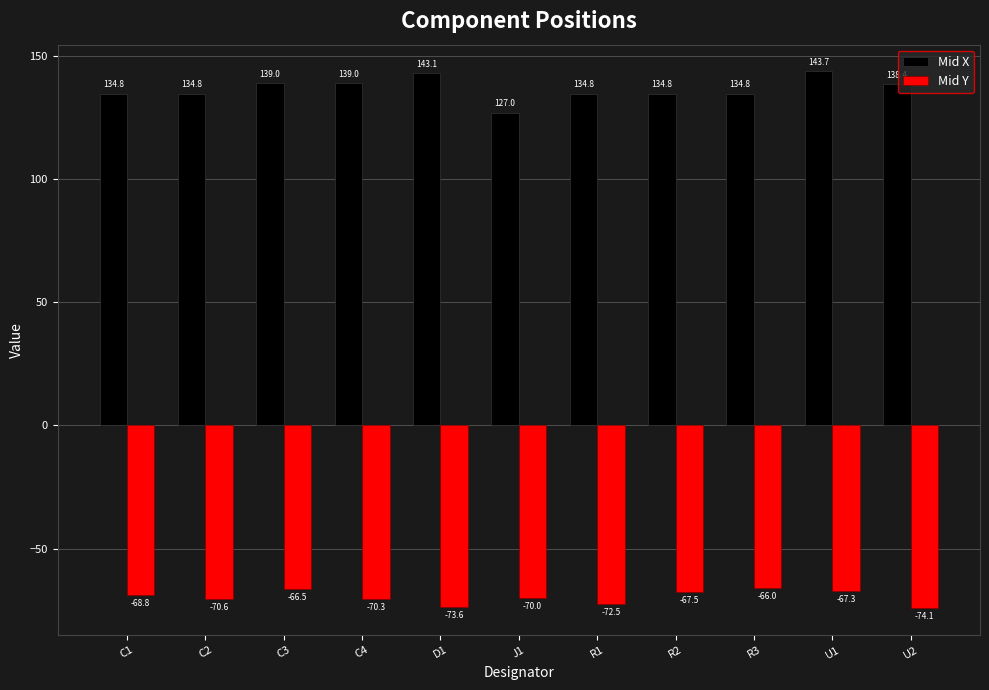

At C2, list the series in order from smallest to largest.

Mid Y, Mid X